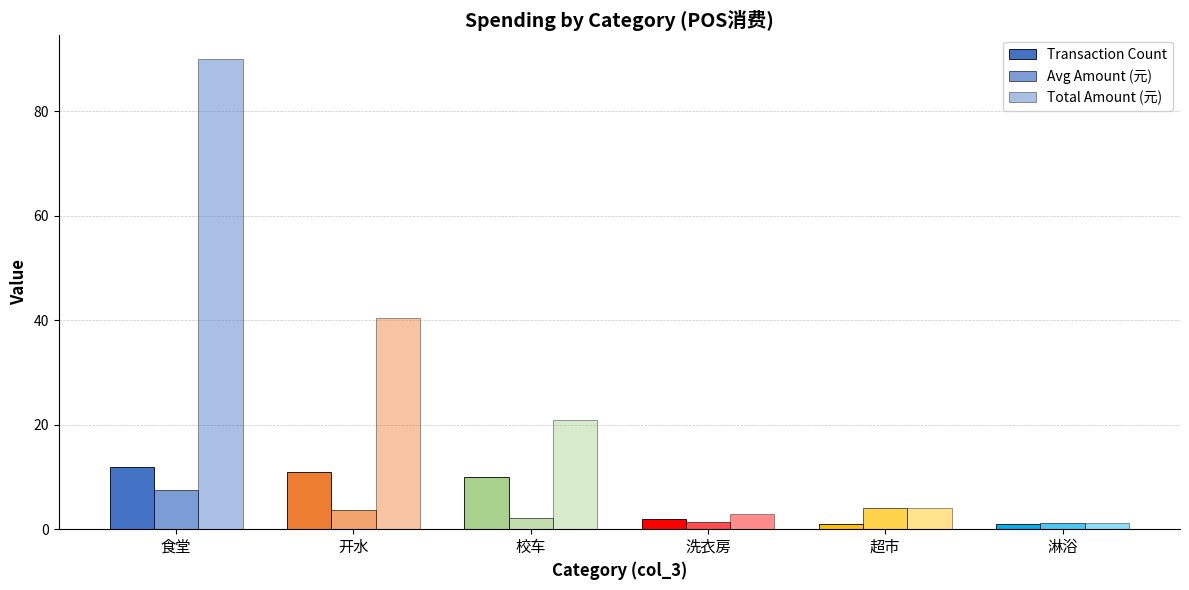

List the labels in order of Total Amount (元) value, smallest first.

淋浴, 洗衣房, 超市, 校车, 开水, 食堂